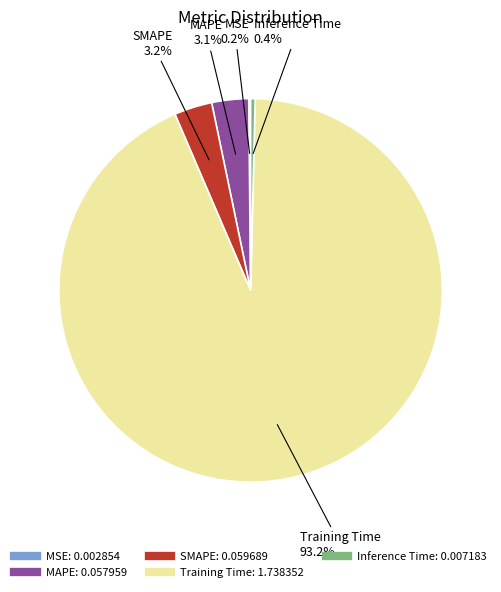

How much of the chart is everything except Inference Time?

99.6%